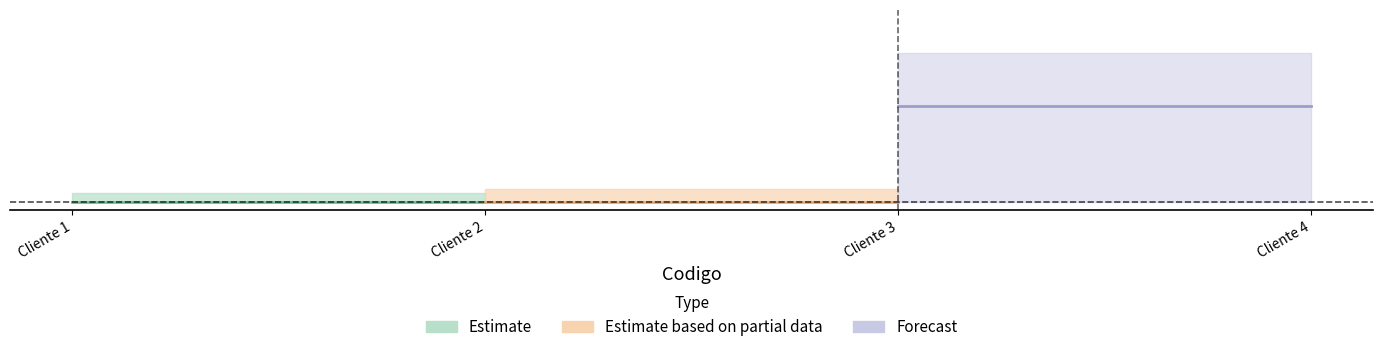

At how many categories does at least one series exceed 0?

2